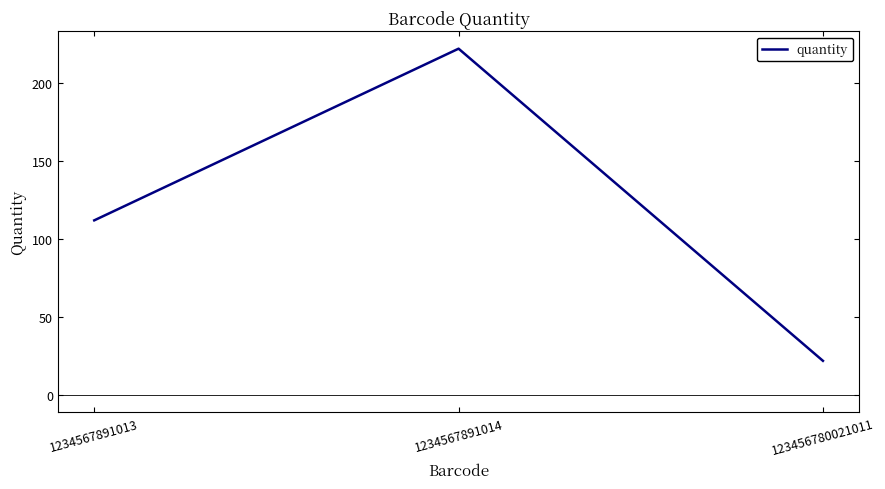

Rank the categories by value from lowest to highest.

123456780021011, 1234567891013, 1234567891014